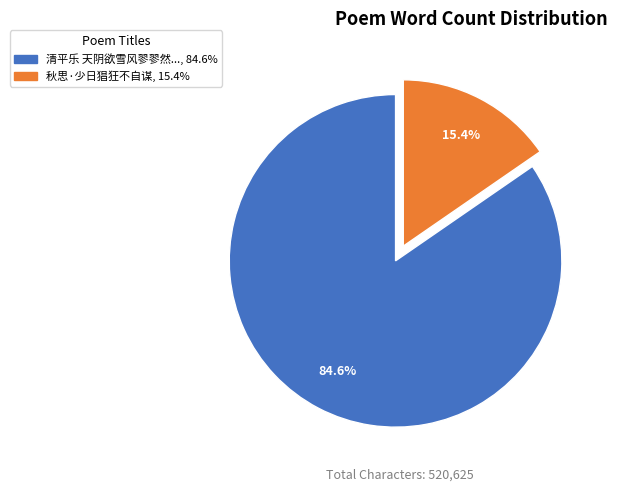

What portion of the pie excludes 秋思·少日猖狂不自谋, 15.4%?

84.6%